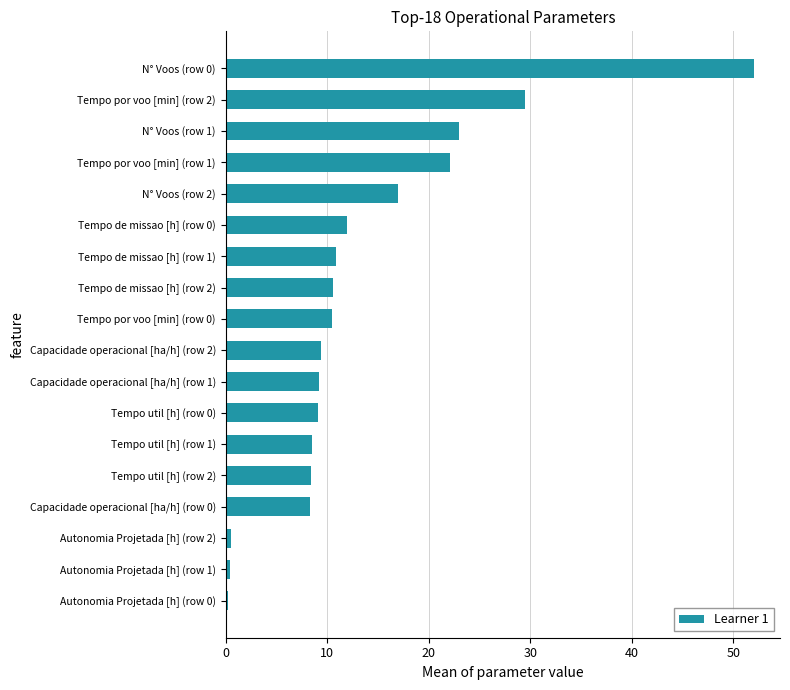

Where is the data nearest to the value 26?

N° Voos (row 1)